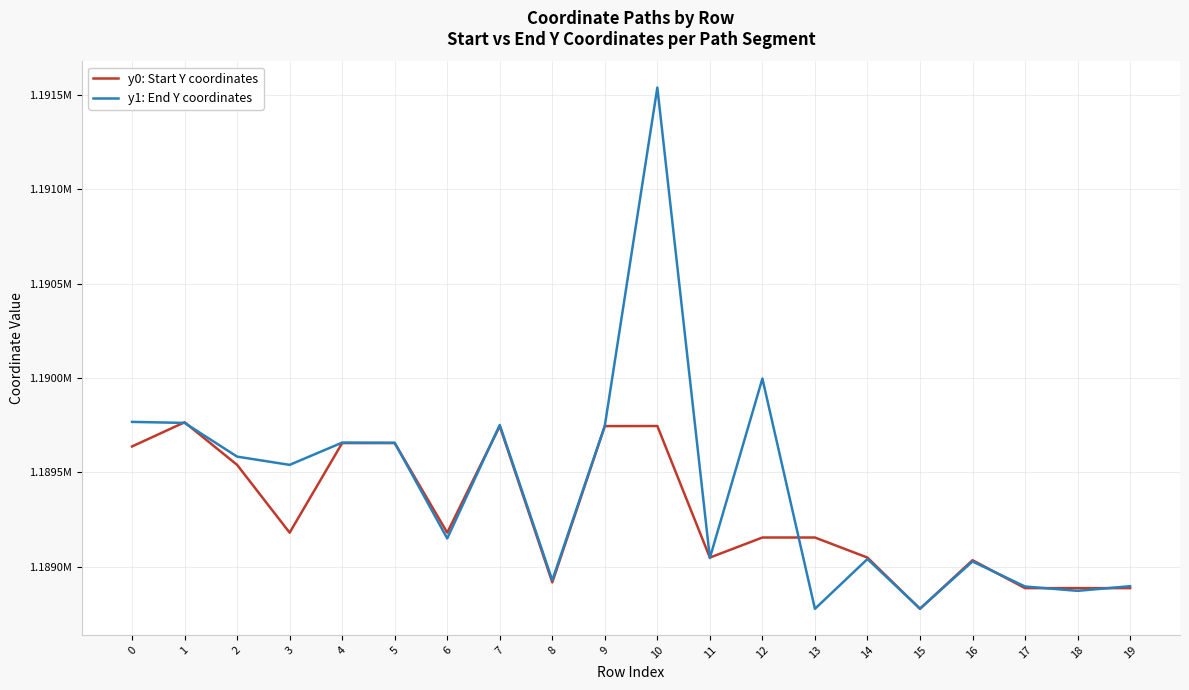

What are all the series names shown in the legend?

y0: Start Y coordinates, y1: End Y coordinates